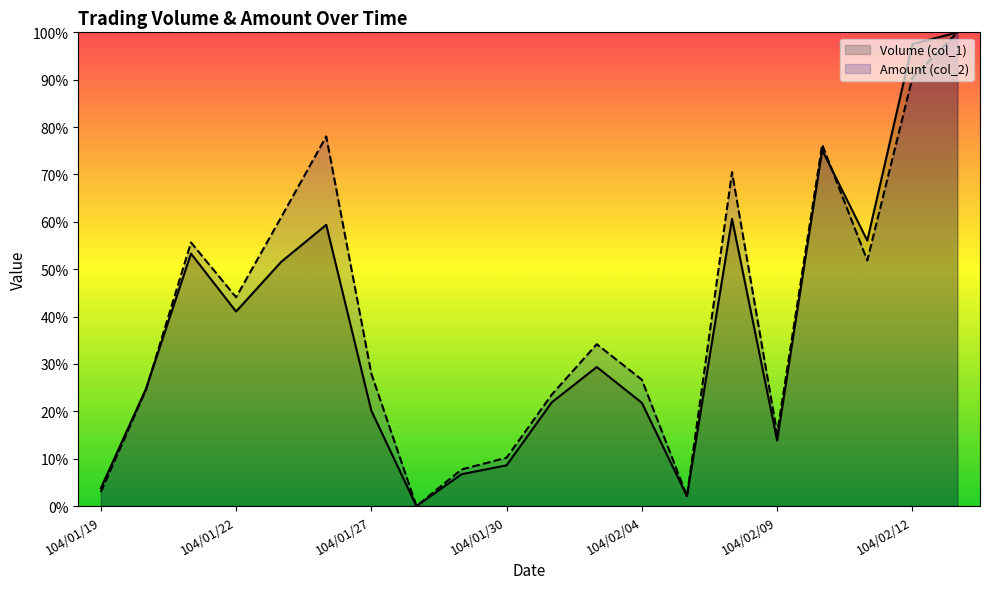

How many positive values does the Volume (col_1) series have?

19